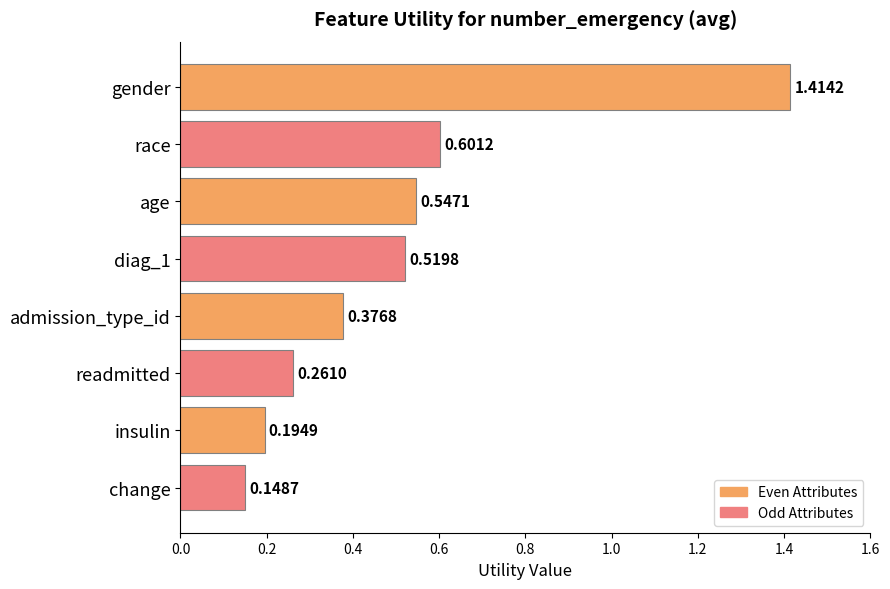

Are the bars grouped side by side (vs. stacked)?

No